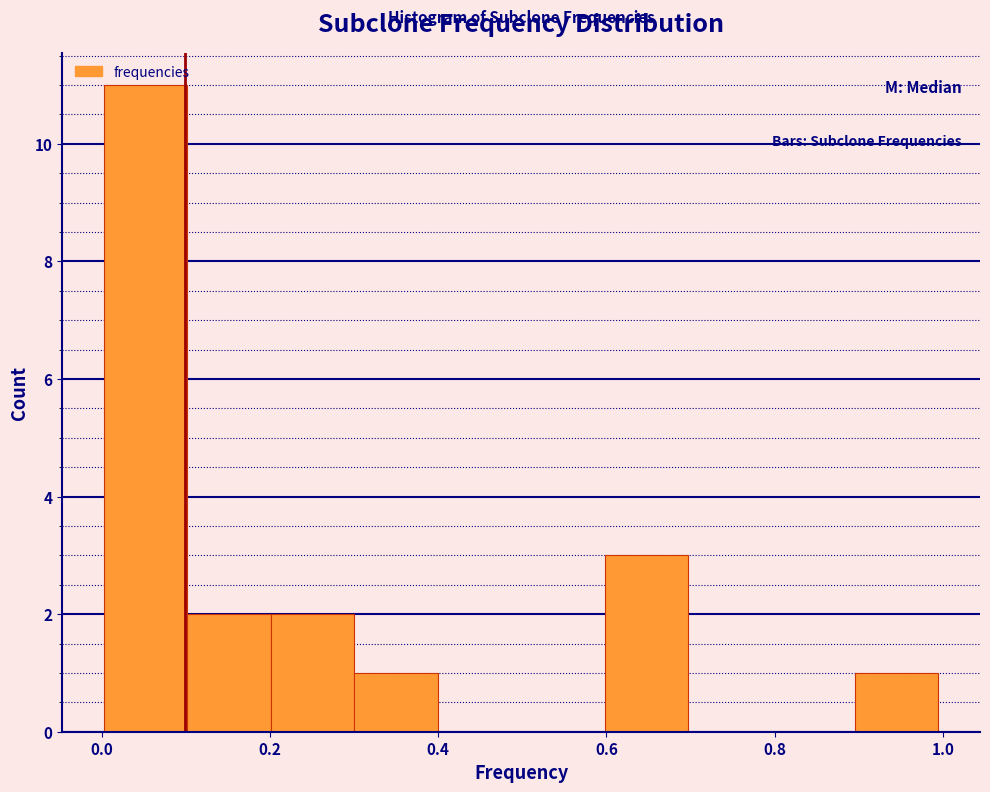

Reading left to right, list every bar in this chart as the range it spans on the x-axis followed by its height. Neither the bar edges nor the heights are printed on the chart, so give them approximately, as read against the axes.

0.0 to 0.1: 11
0.1 to 0.2: 2
0.2 to 0.3: 2
0.3 to 0.4: 1
0.4 to 0.5: 0
0.5 to 0.6: 0
0.6 to 0.7: 3
0.7 to 0.8: 0
0.8 to 0.9: 0
0.9 to 1.0: 1